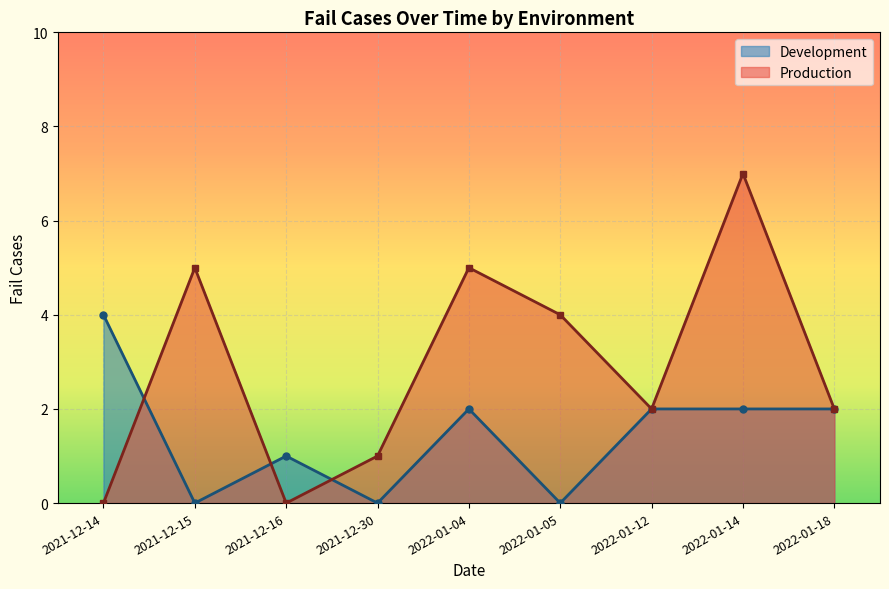

List the labels in order of value, largest first.

2021-12-14, 2022-01-04, 2022-01-12, 2022-01-14, 2022-01-18, 2021-12-16, 2021-12-15, 2021-12-30, 2022-01-05